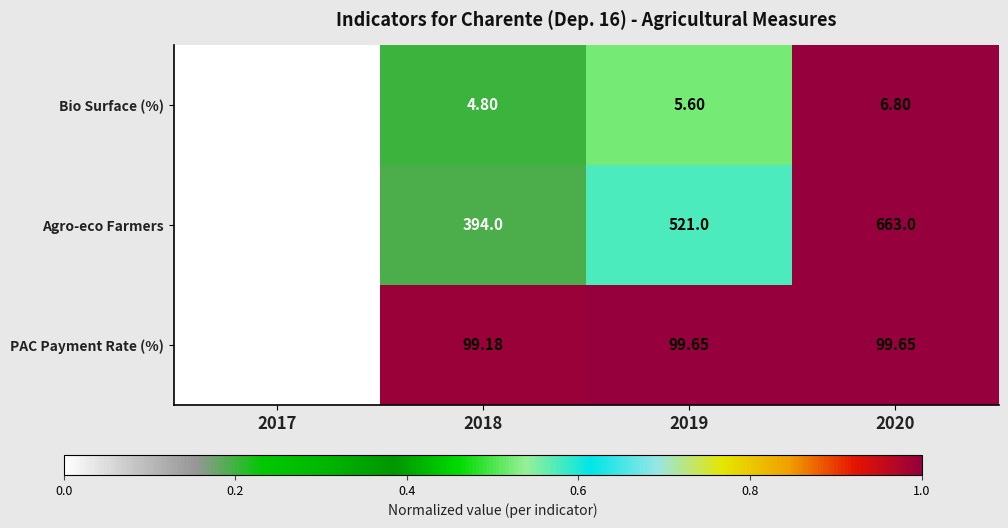

Which series has the largest total across all categories?

Agro-eco Farmers